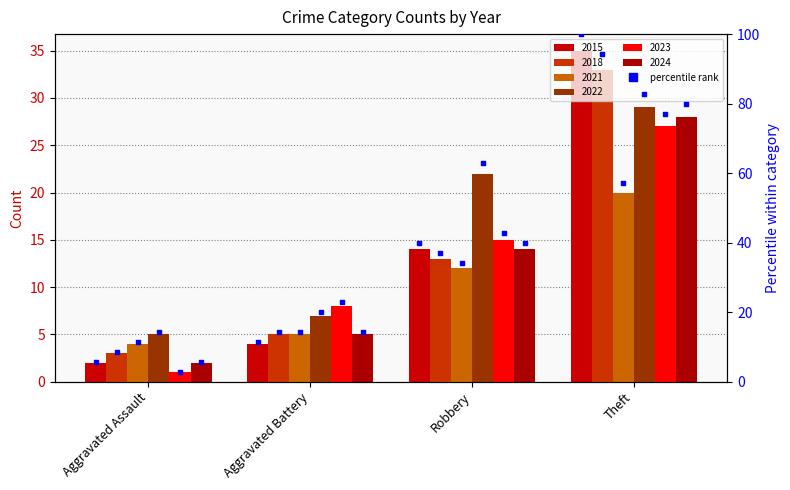

Approximately how many times larger is the value at Aggravated Assault compared to Aggravated Battery?

0.5